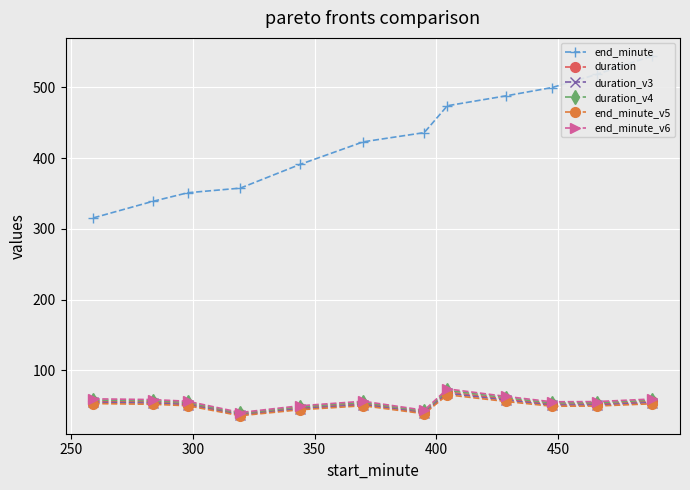

What are all the series names shown in the legend?

end_minute, duration, duration_v3, duration_v4, end_minute_v5, end_minute_v6